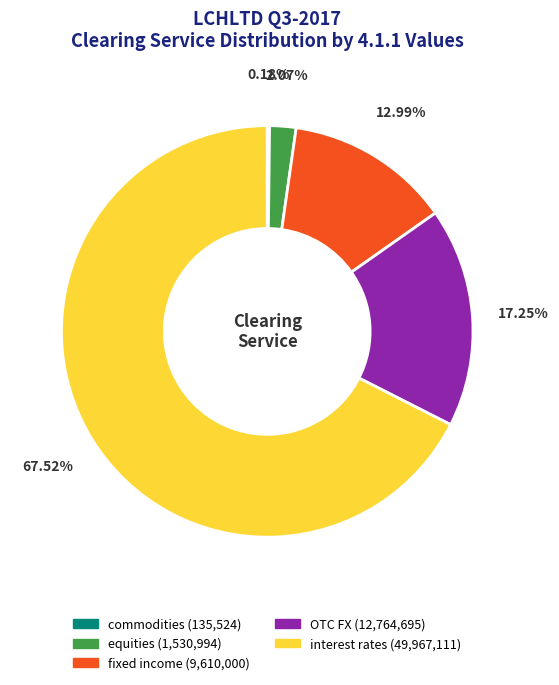

How much of the chart is everything except interest rates?

32.5%